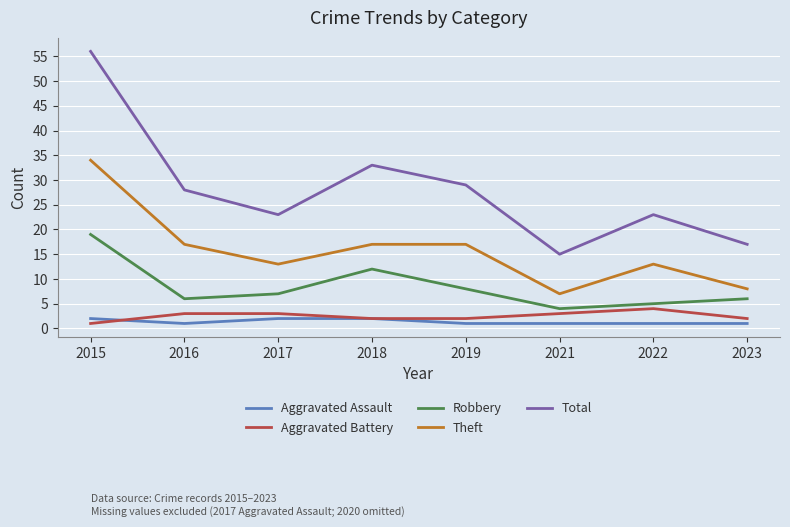

Which series has the largest total across all categories?

Total